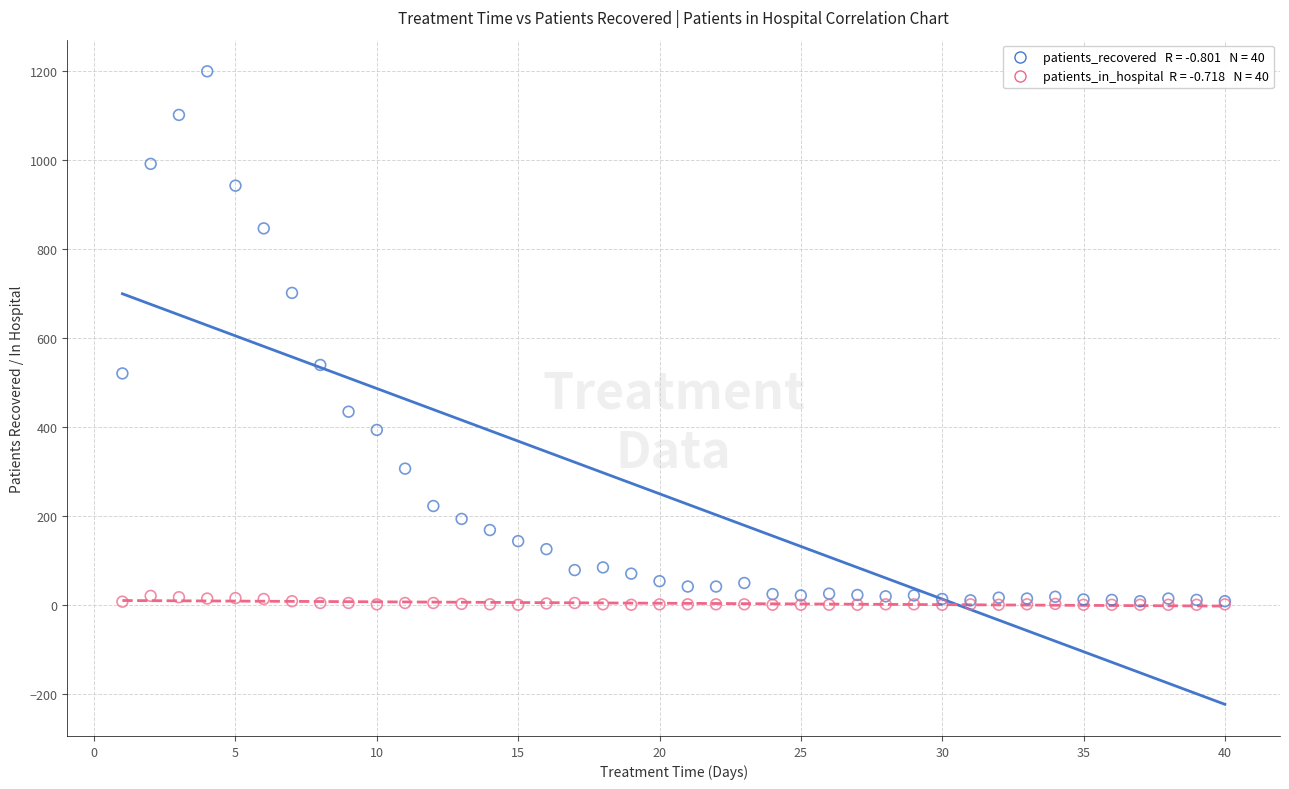

Across all series, what Y value is closest to 599?

539